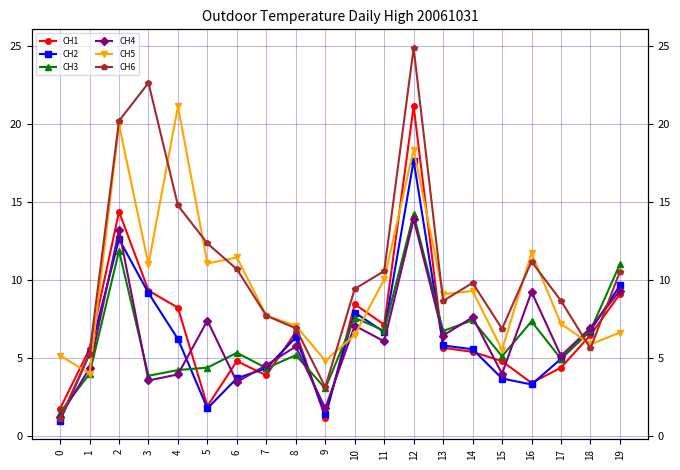

Where is CH5 nearest to the value 12?

16